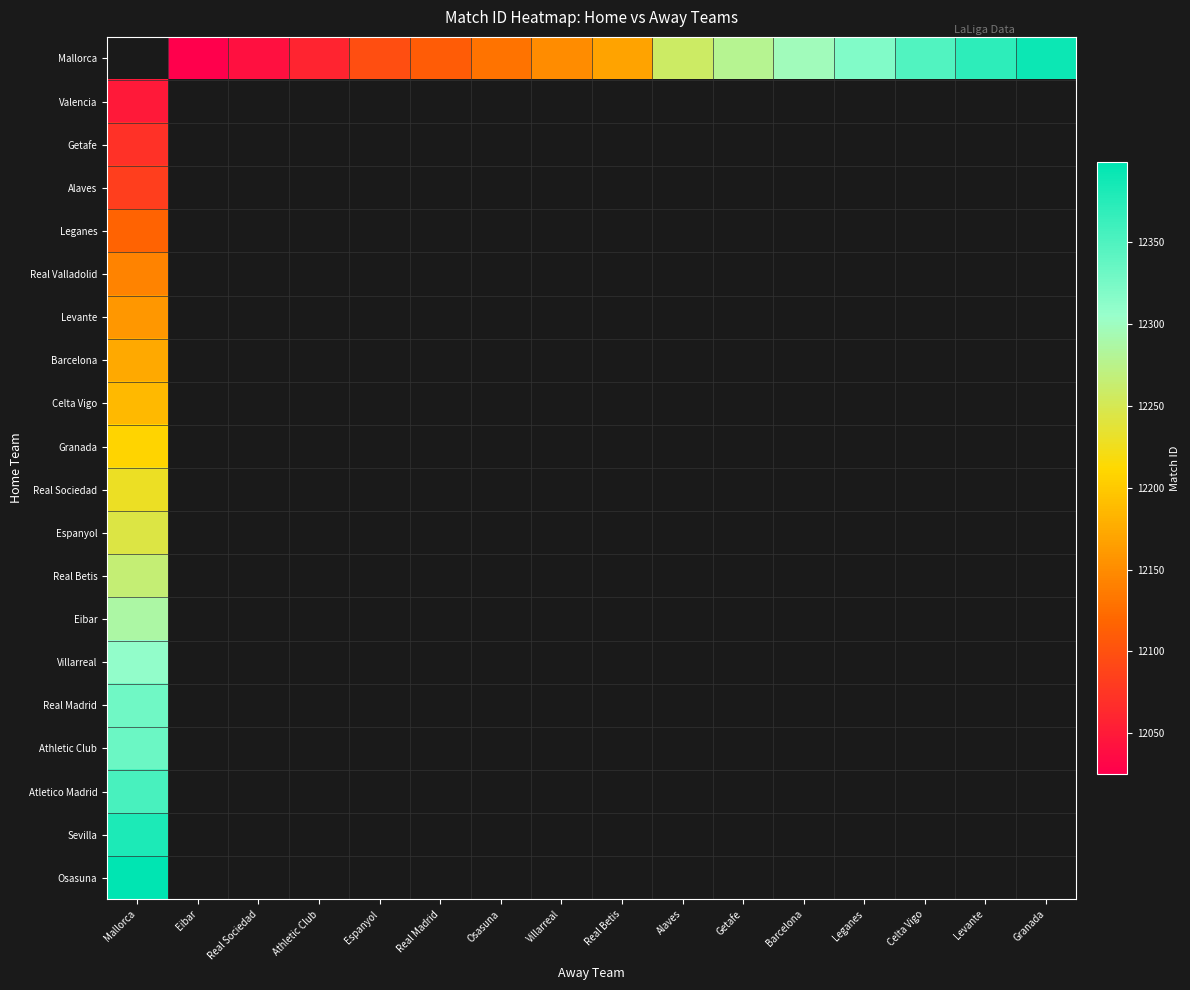

List the labels in order of Osasuna value, largest first.

Mallorca, Eibar, Real Sociedad, Athletic Club, Espanyol, Real Madrid, Osasuna, Villarreal, Real Betis, Alaves, Getafe, Barcelona, Leganes, Celta Vigo, Levante, Granada